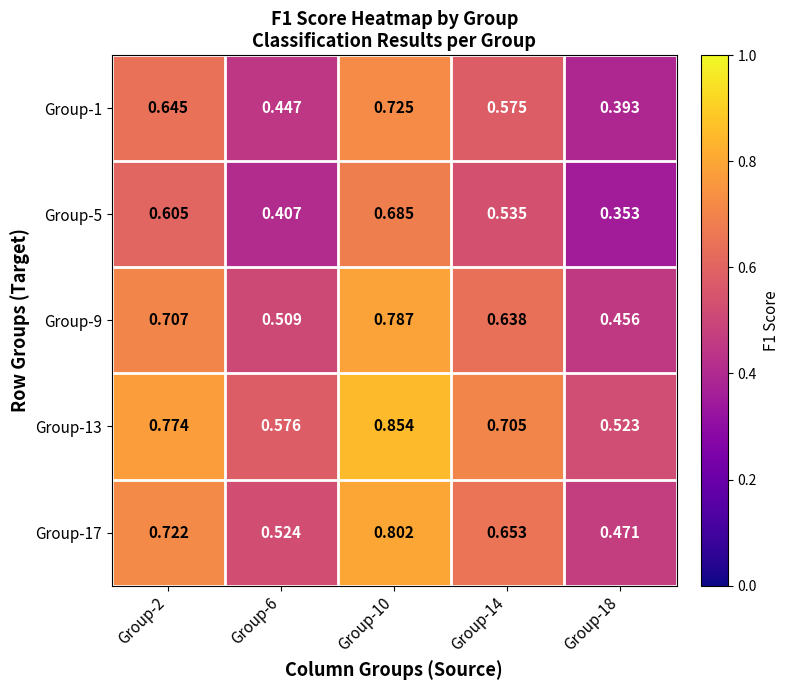

At how many categories does at least one series exceed 0?

5